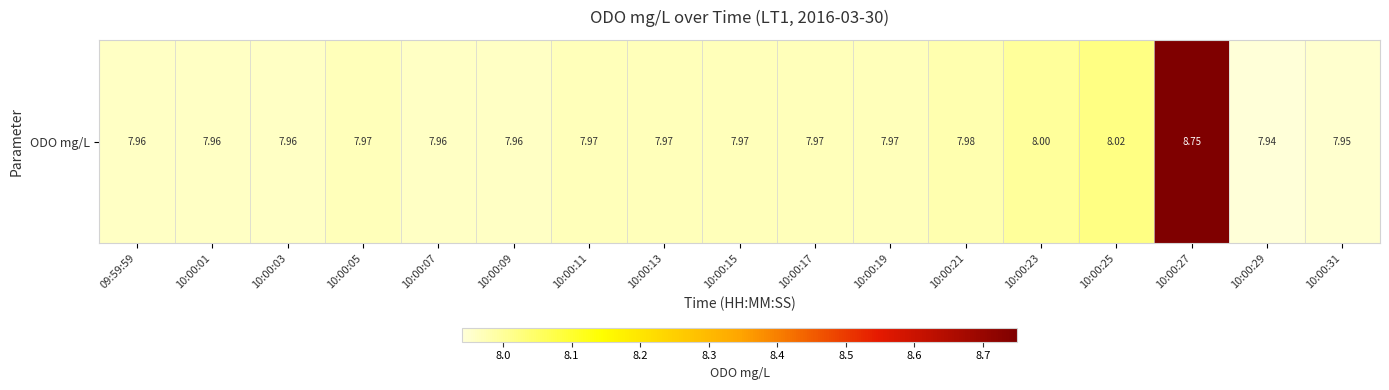

Rank the categories by value from lowest to highest.

10:00:29, 10:00:31, 09:59:59, 10:00:01, 10:00:03, 10:00:07, 10:00:09, 10:00:05, 10:00:11, 10:00:13, 10:00:15, 10:00:17, 10:00:19, 10:00:21, 10:00:23, 10:00:25, 10:00:27